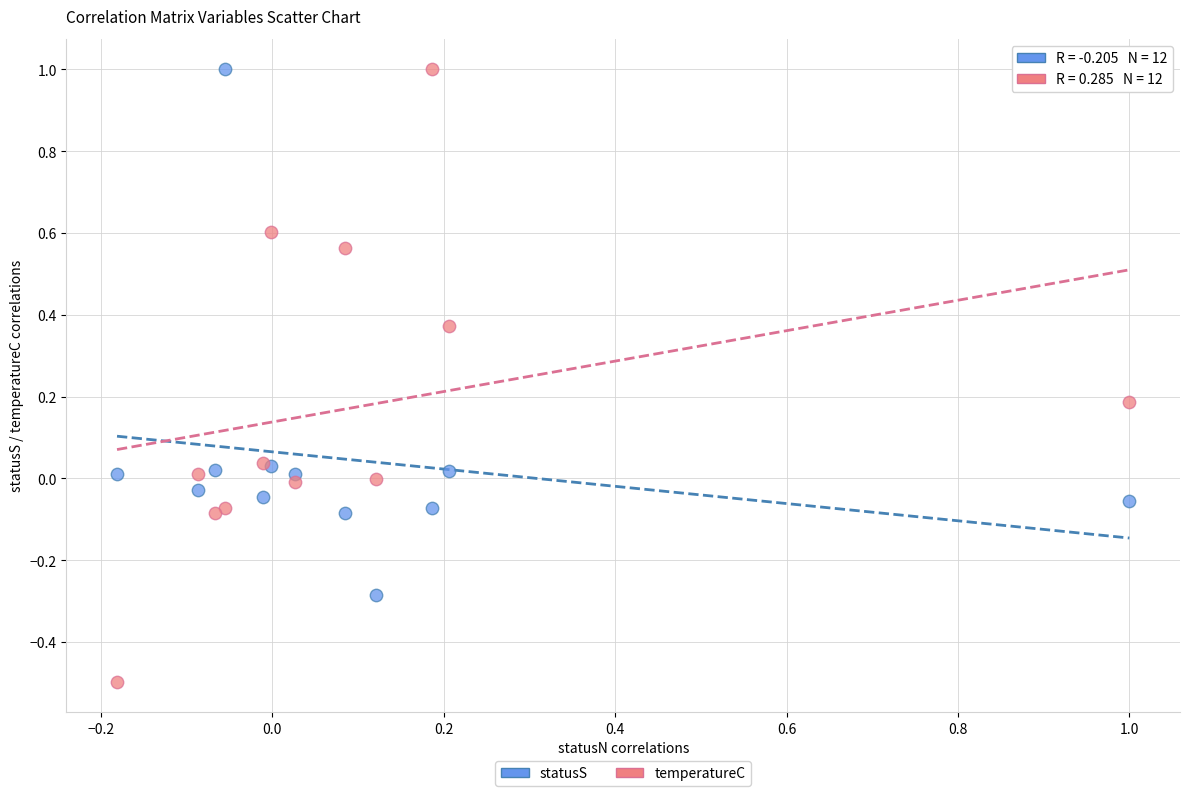

What are all the series names shown in the legend?

statusS, temperatureC